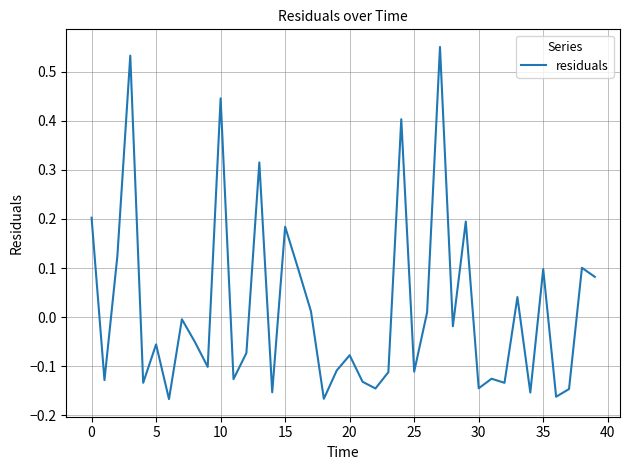

What is the difference between the maximum and minimum values?

0.7